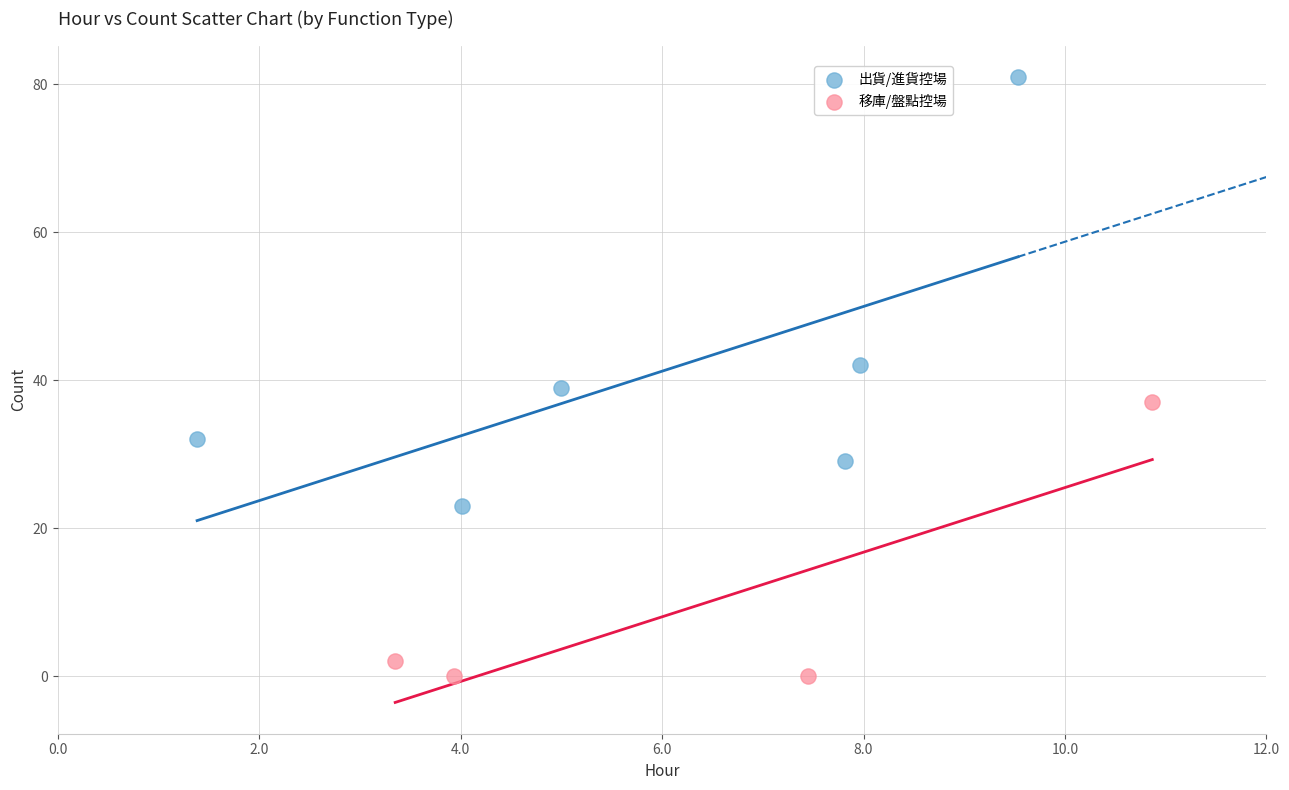

Which series has the largest Y range (max minus min)?

出貨/進貨控場